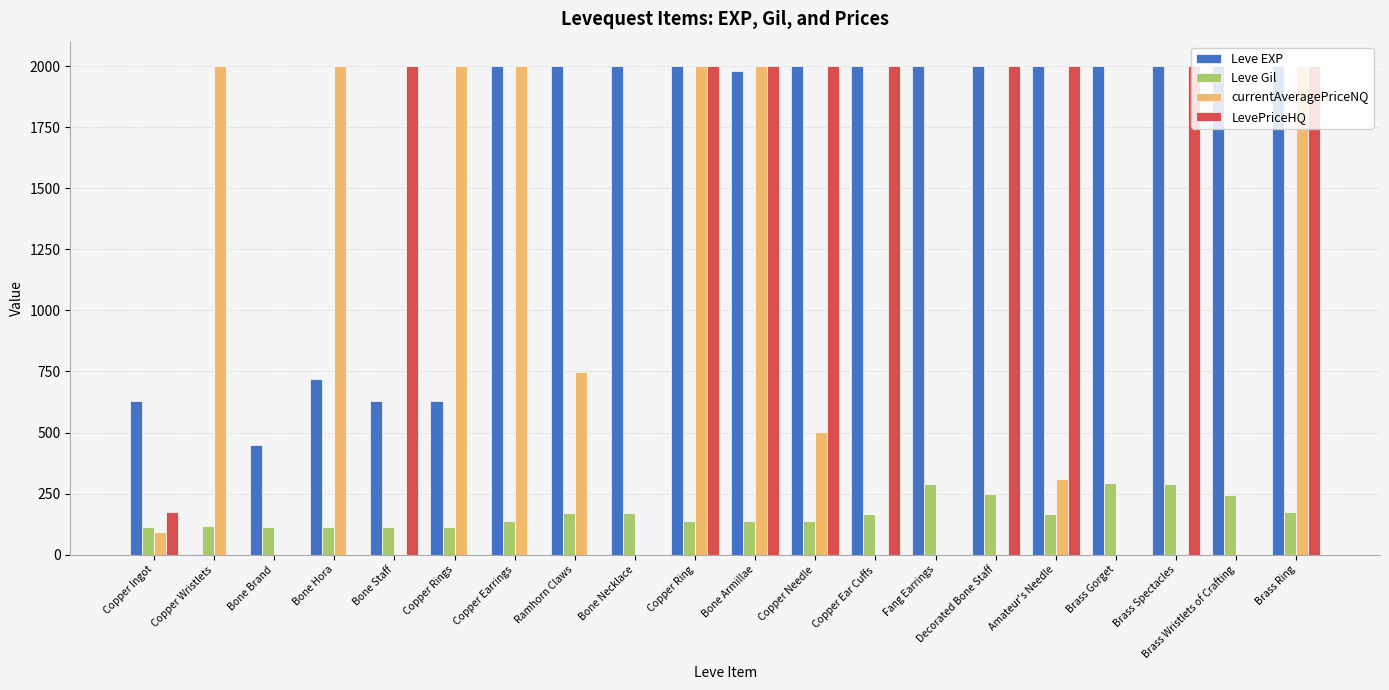

What is the sum of the Leve Gil values at Copper Rings and Fang Earrings?

400.0